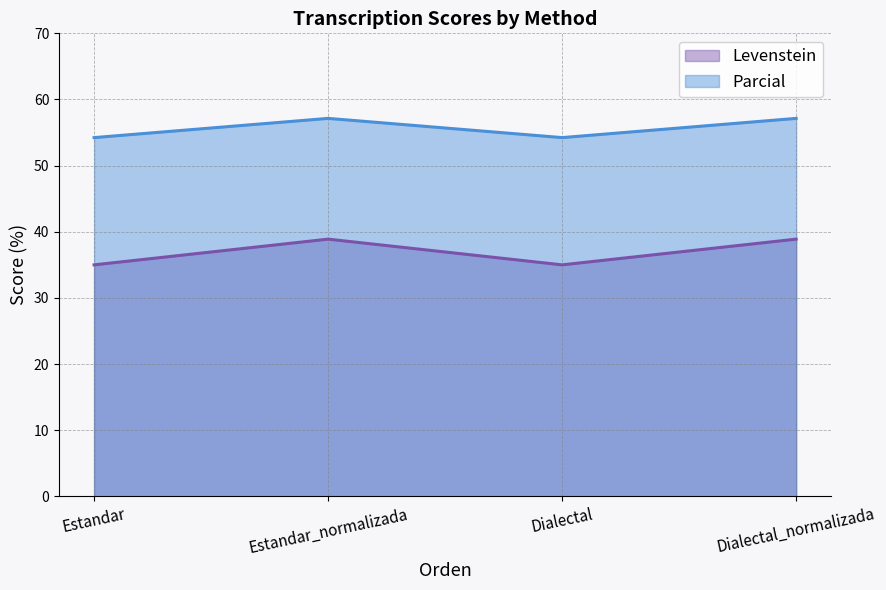

How many lines are shown in the chart?

2